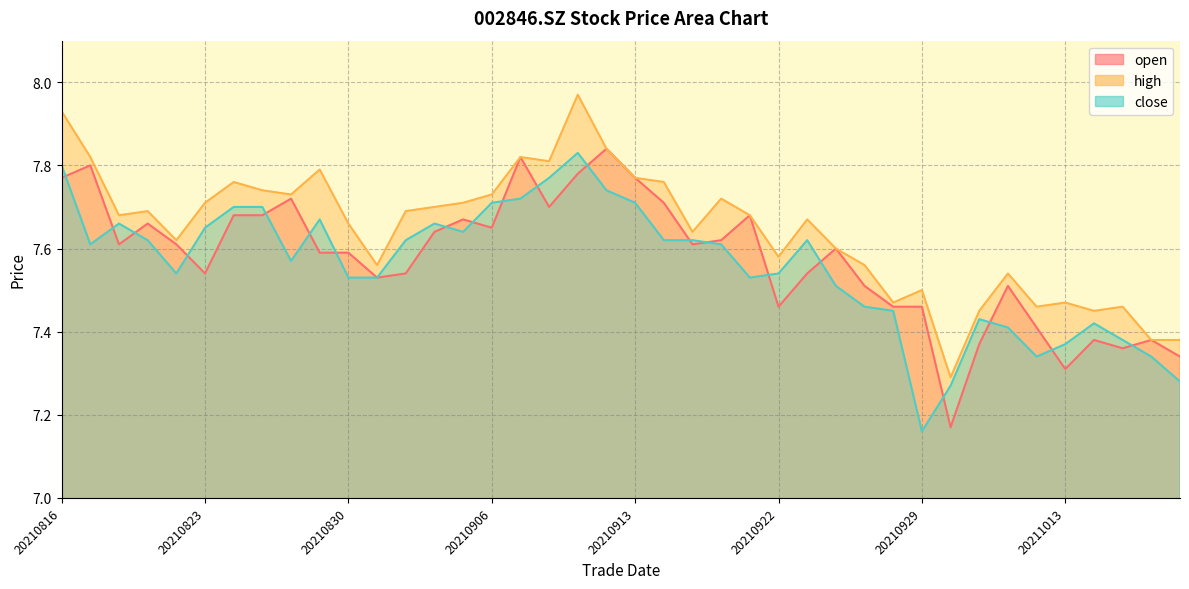

What is the value of the close point at the 5th from the left?

7.5